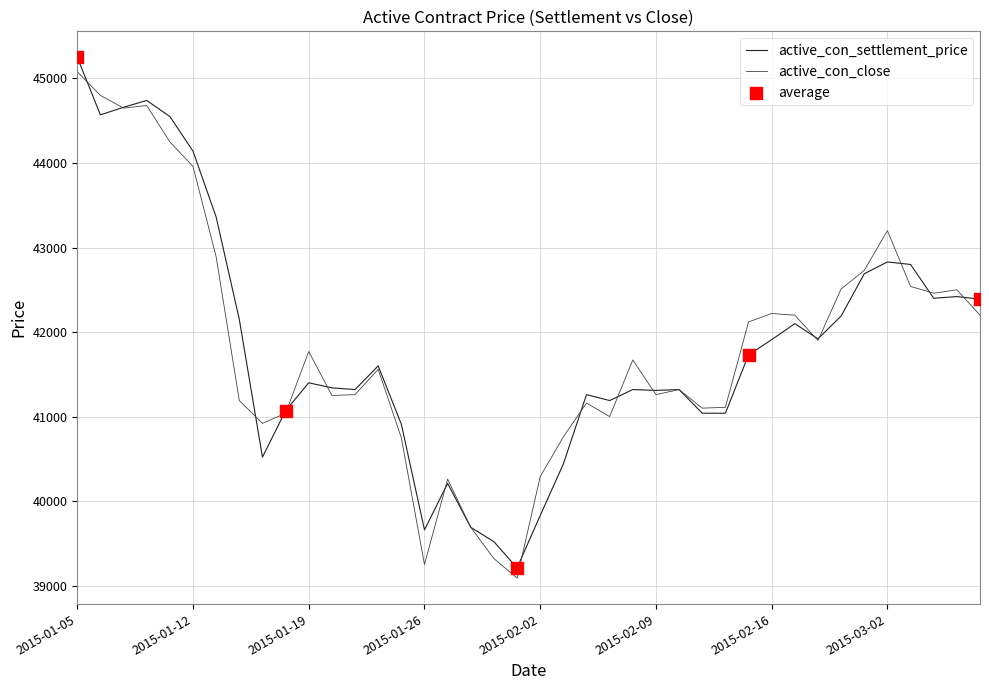

What is the minimum value shown in the chart?

39090